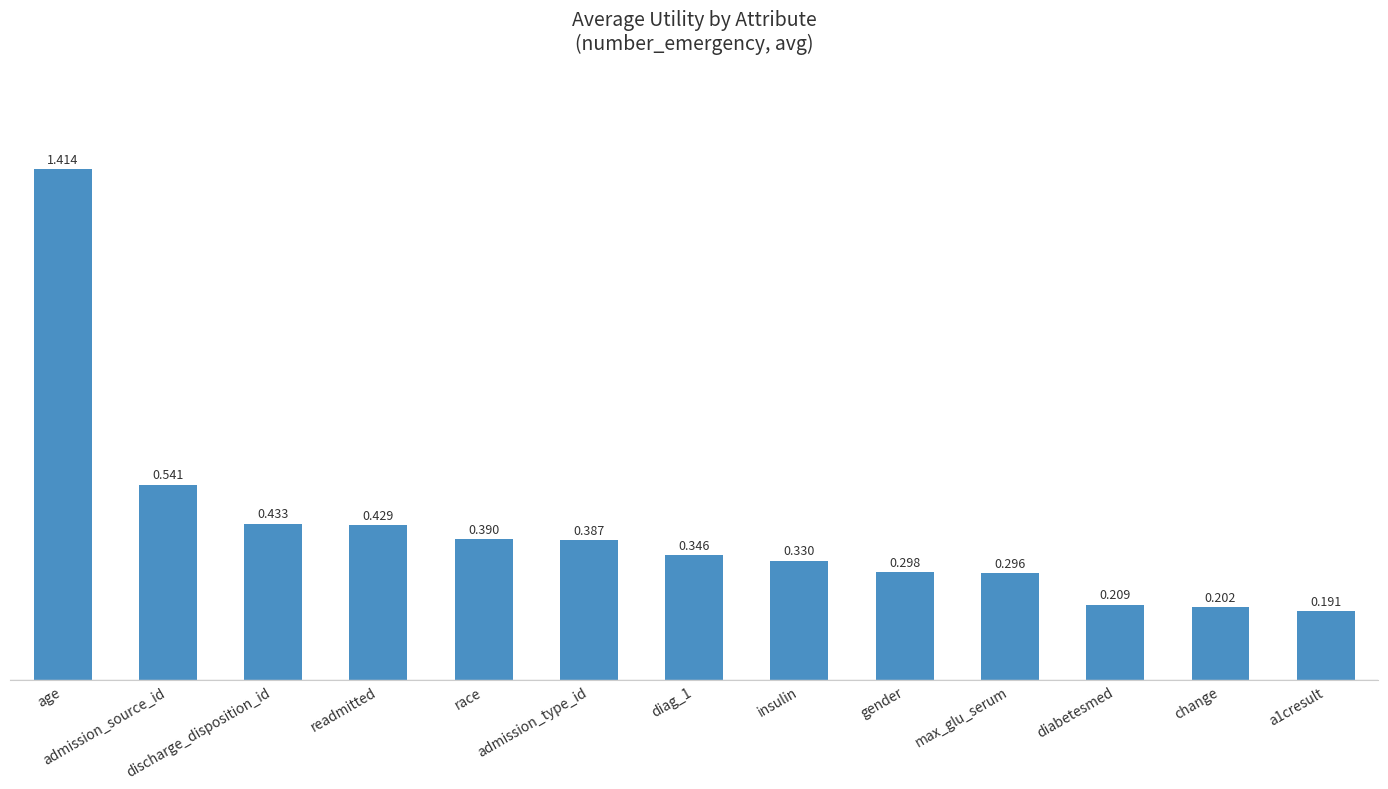

What is the label of the 8th bar from the right?

admission_type_id